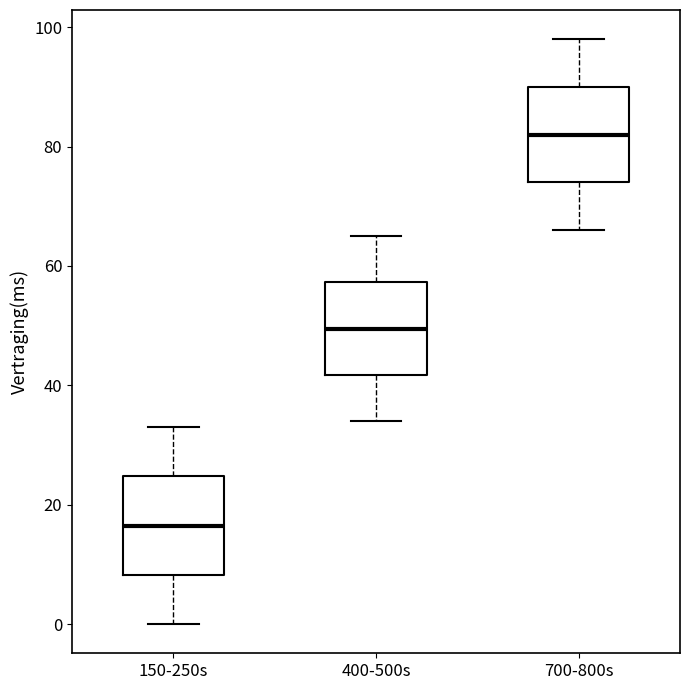

Reading left to right, transcribe this box plot: for each box, give where its median line is, the range the box spans, and where its two whiskers end, as read against the y-axis. The values are not printed on the chart, so give them approximately, as read against the axis.

150-250s: median 16, box 8 to 24, whiskers 0 to 34
400-500s: median 50, box 42 to 58, whiskers 34 to 66
700-800s: median 82, box 74 to 90, whiskers 66 to 98